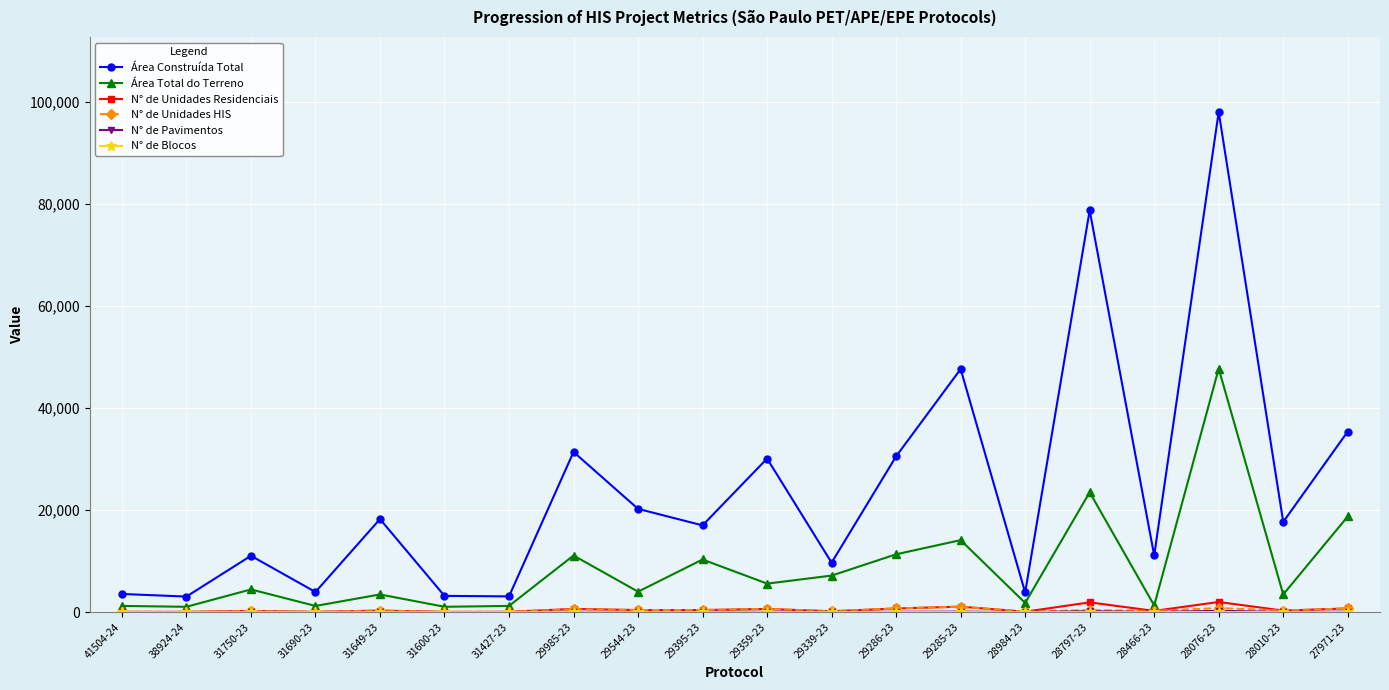

The value of Área Construída Total at 29339-23 is 16128.7. True or false?

False